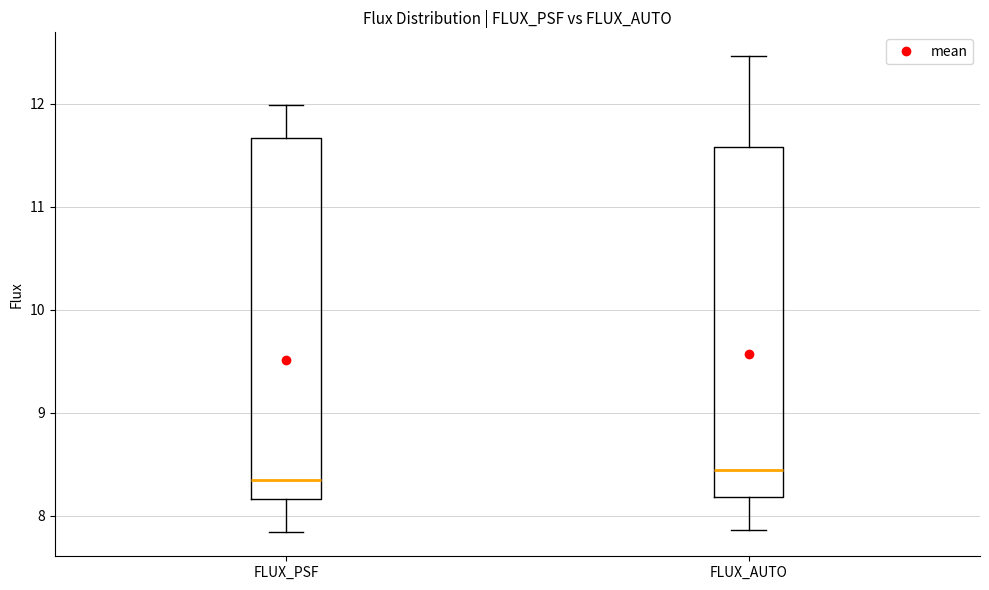

Reading left to right, transcribe this box plot: for each box, give where its median line is, the range the box spans, and where its two whiskers end, as read against the y-axis. The values are not printed on the chart, so give them approximately, as read against the axis.

FLUX_PSF: median 8.3, box 8.2 to 11.7, whiskers 7.8 to 12.0
FLUX_AUTO: median 8.4, box 8.2 to 11.6, whiskers 7.9 to 12.5